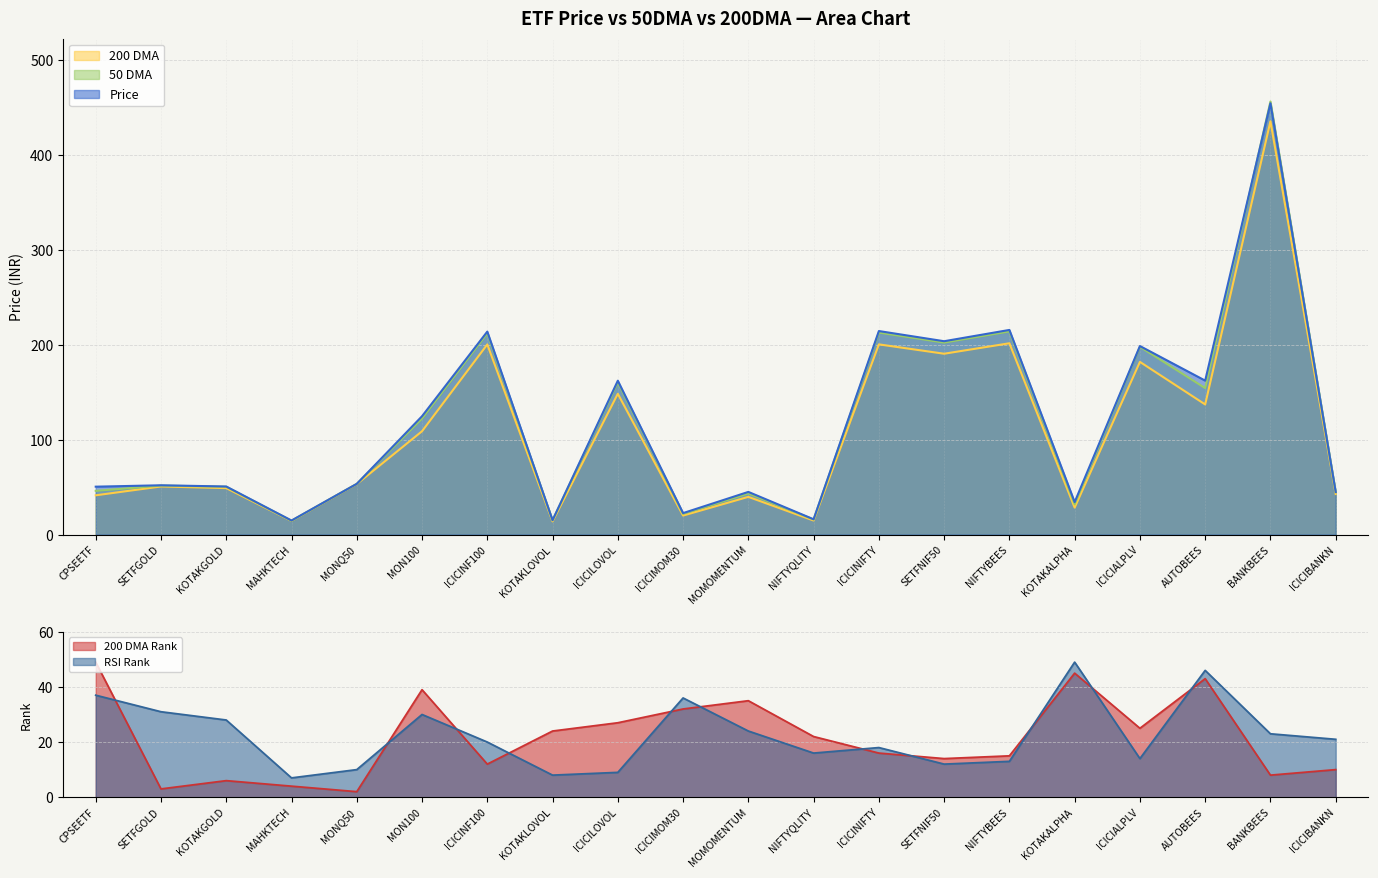

Does the chart have visible grid lines?

Yes